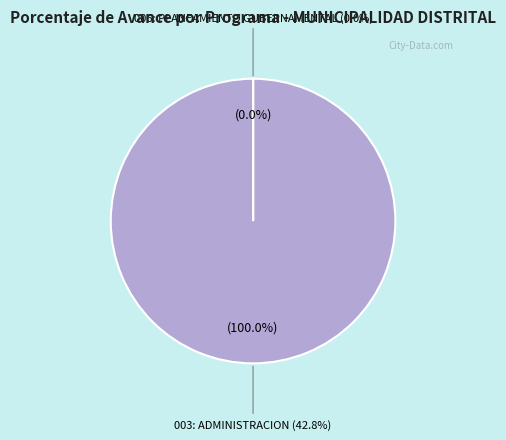

What is the smallest slice in the pie chart?

006: PLANEAMIENTO GUBERNAMENTAL